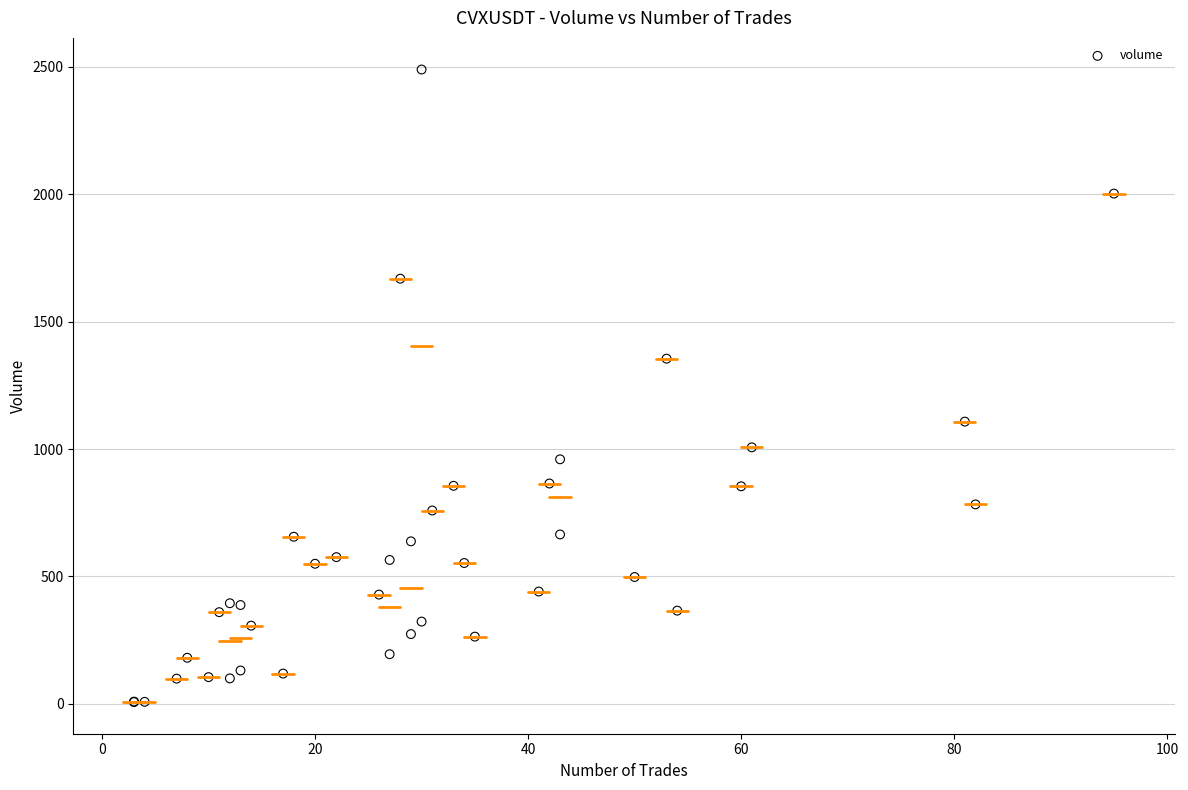

What Y value in the scatter plot is closest to 1248?

1355